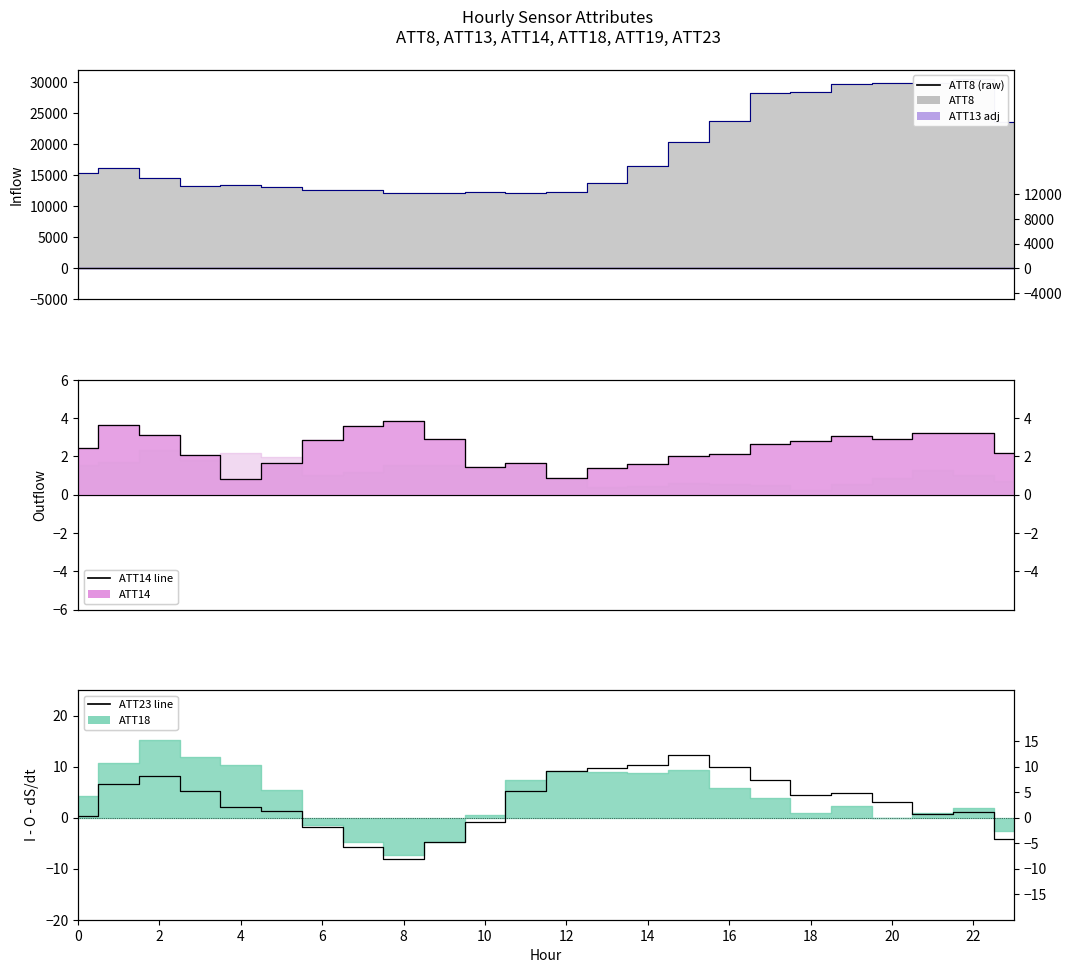

Is the value of ATT8 line at 0 greater than the value of ATT13 line at 16?

Yes